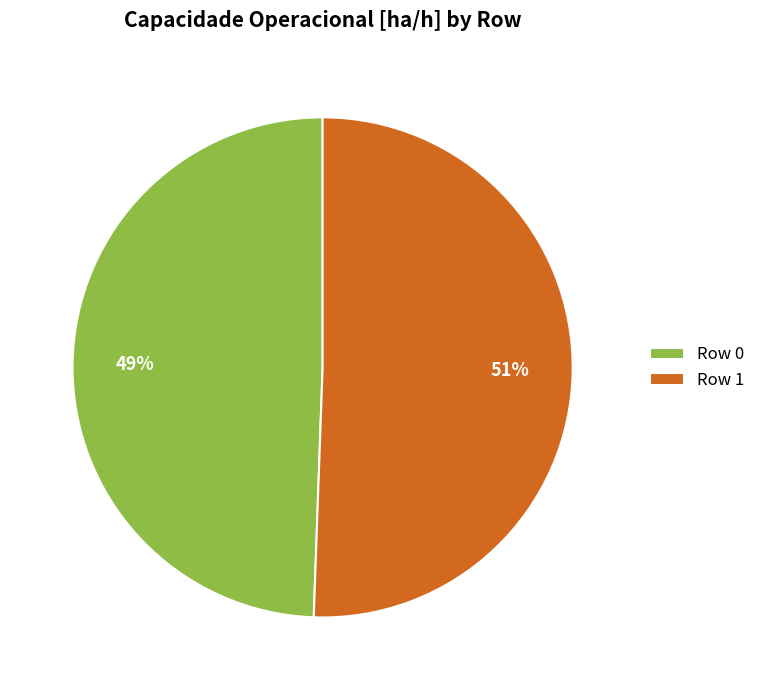

Which slice is the largest?

Row 1